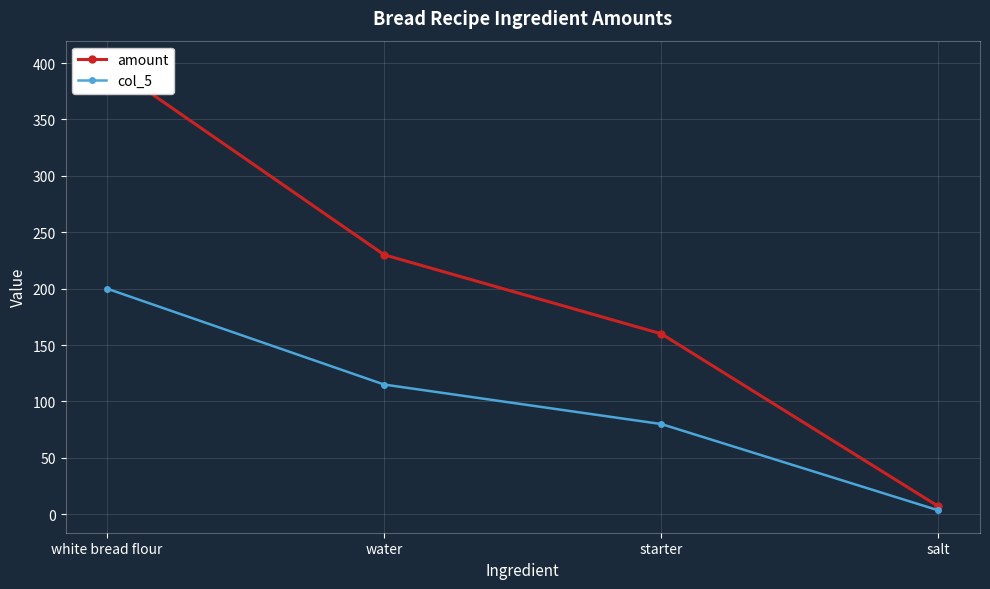

Is the value of amount at water greater than the value of col_5 at white bread flour?

Yes